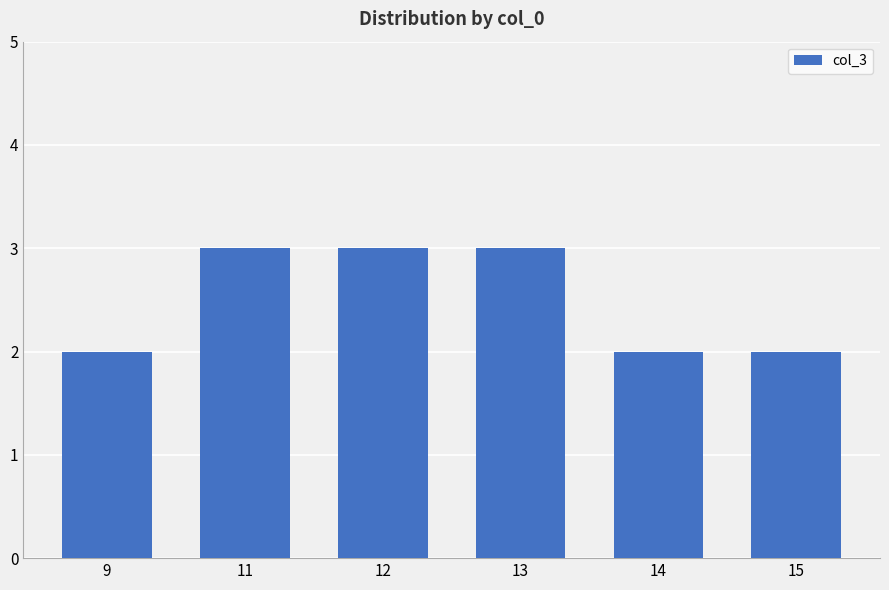

What is the value of the 1st bar from the left?

2